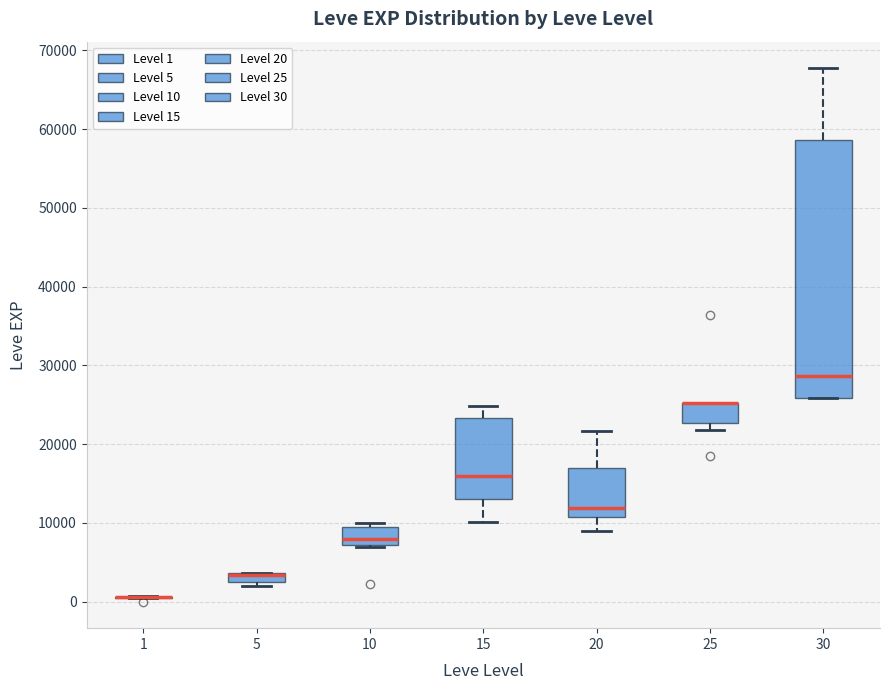

Where is the lower edge of the box at x = 20 on the y-axis? The values are not printed on the chart, so give them approximately, as read against the axis.

11000